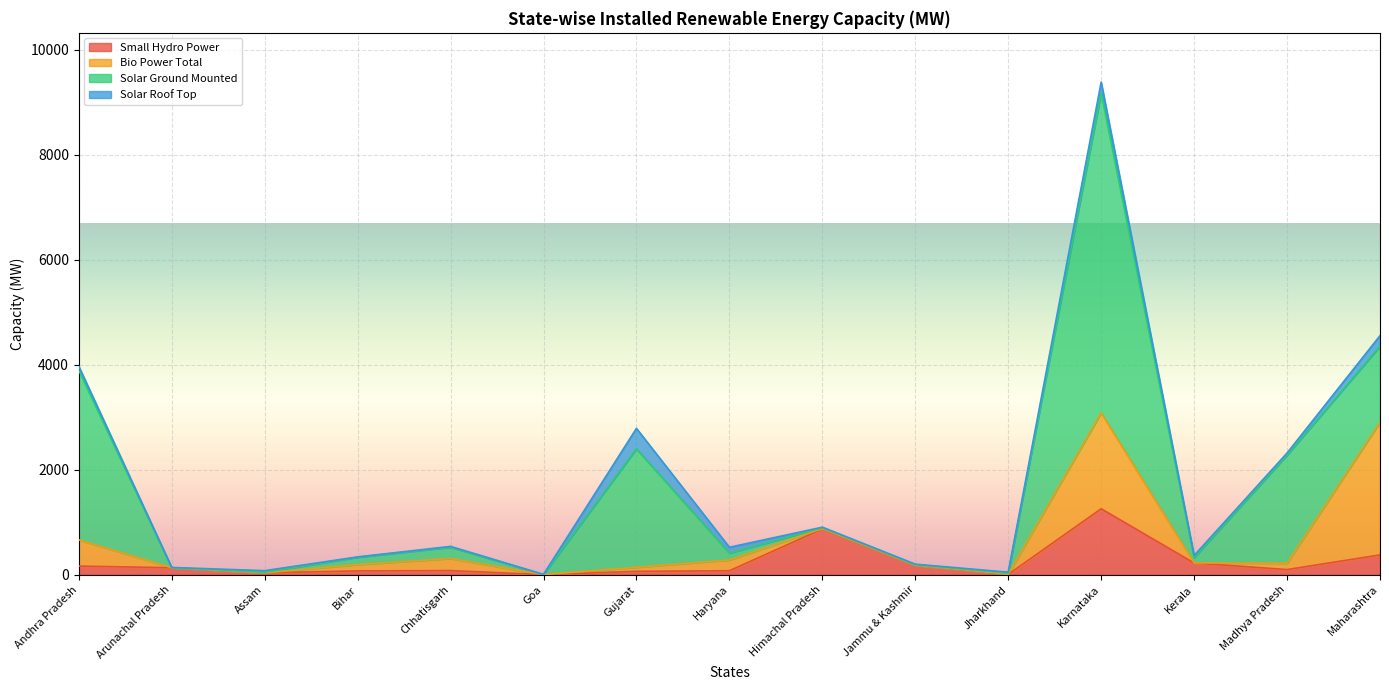

Where does the Solar Ground Mounted series first go above 130?

Andhra Pradesh